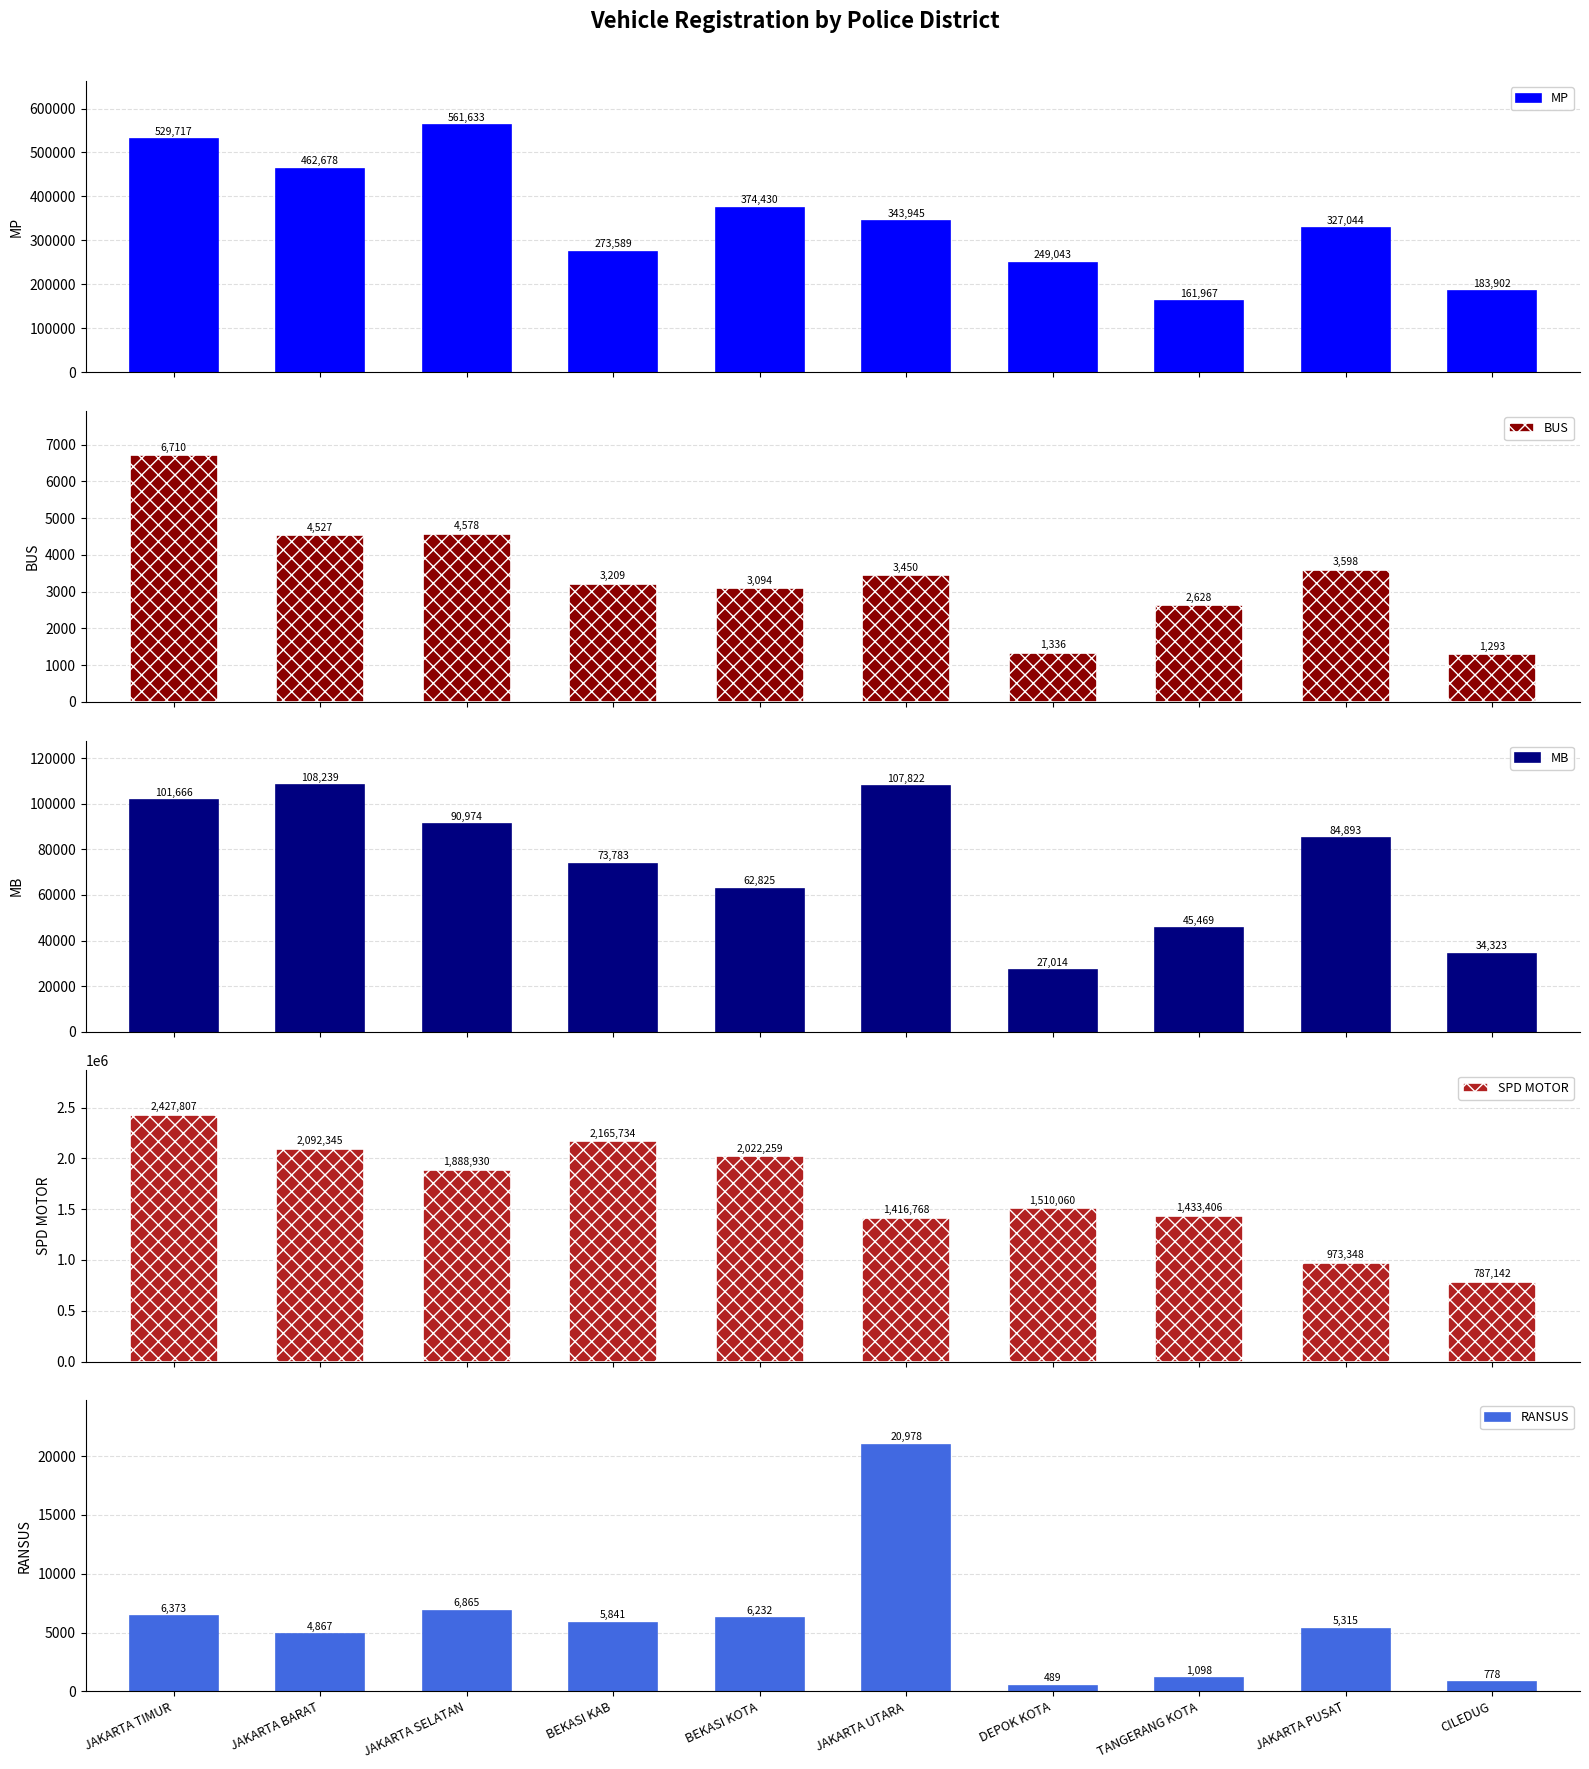

The MP series shows 222798 at JAKARTA BARAT. True or false?

False